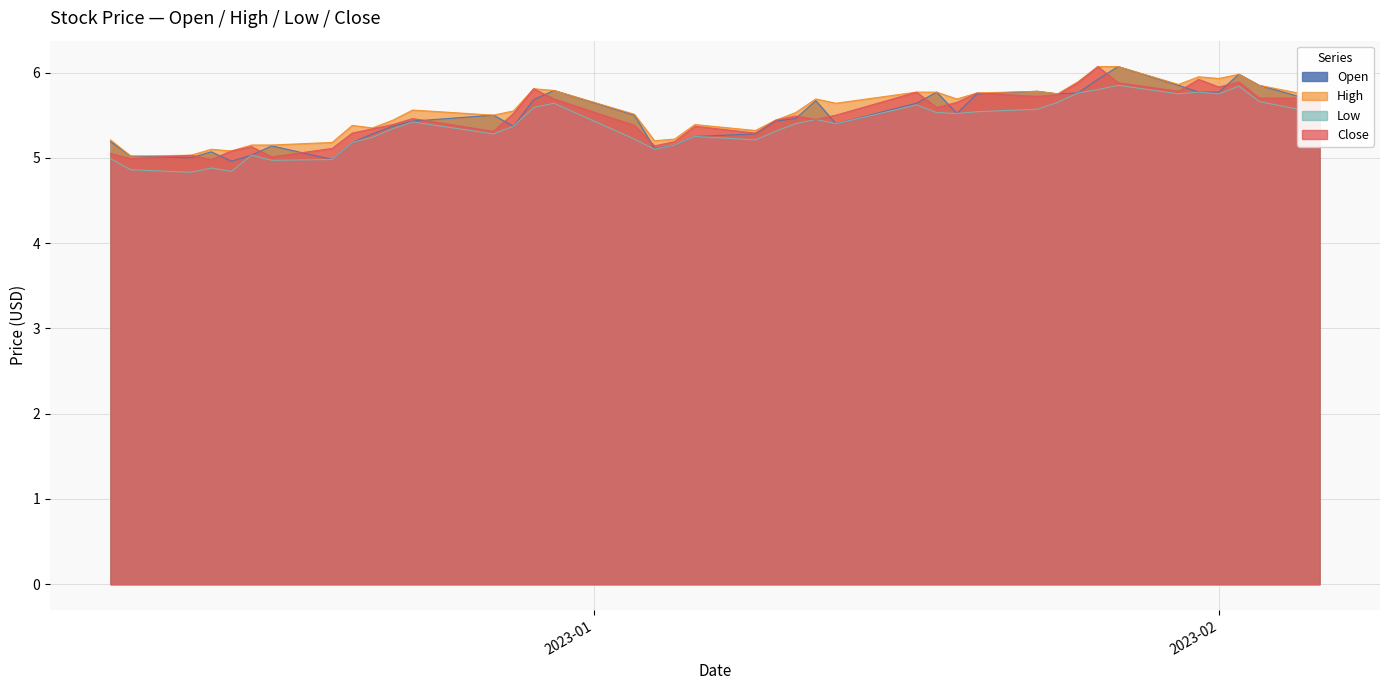

What is the spread (max minus min) of values at 2023-01-12?

0.2